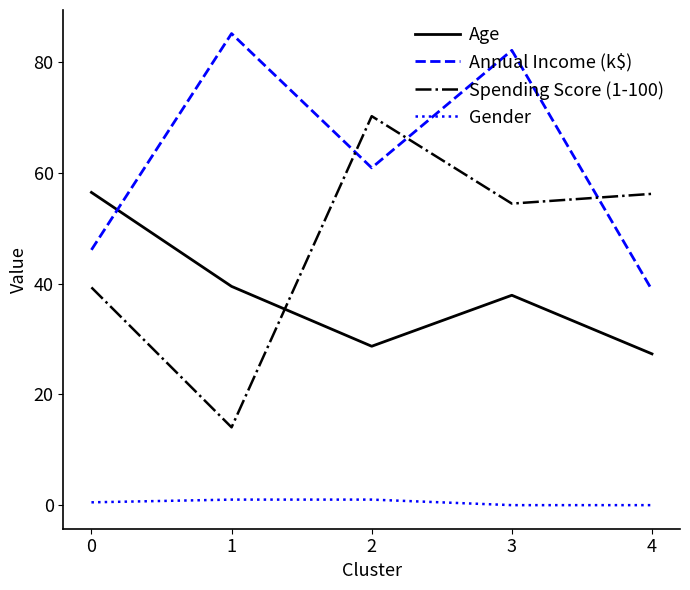

True or false: Annual Income (k$) has more than 1 interior local peaks.

True